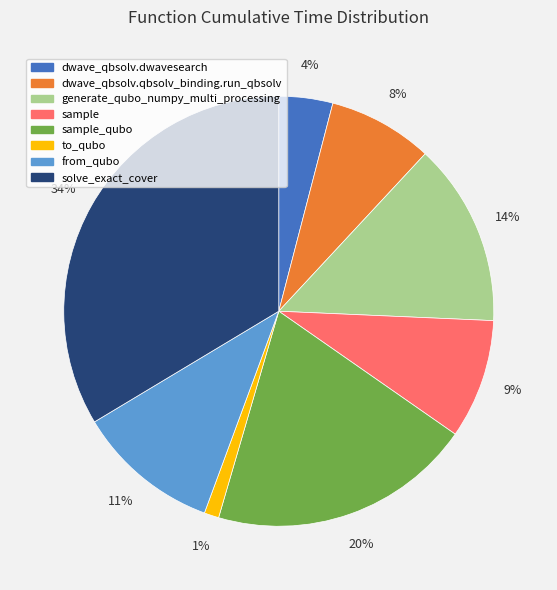

Is there a majority slice in this chart?

No